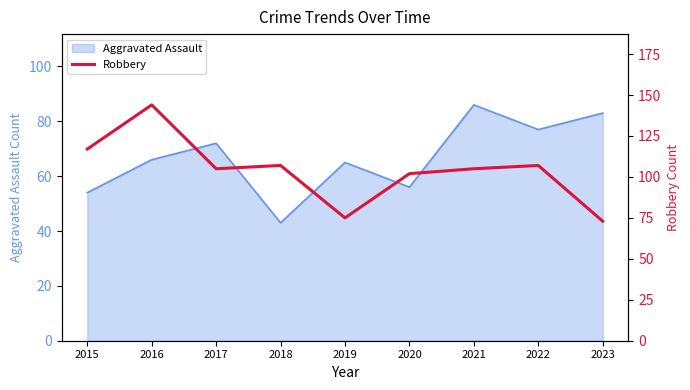

The chart shows a value of 117 at 2015. True or false?

True